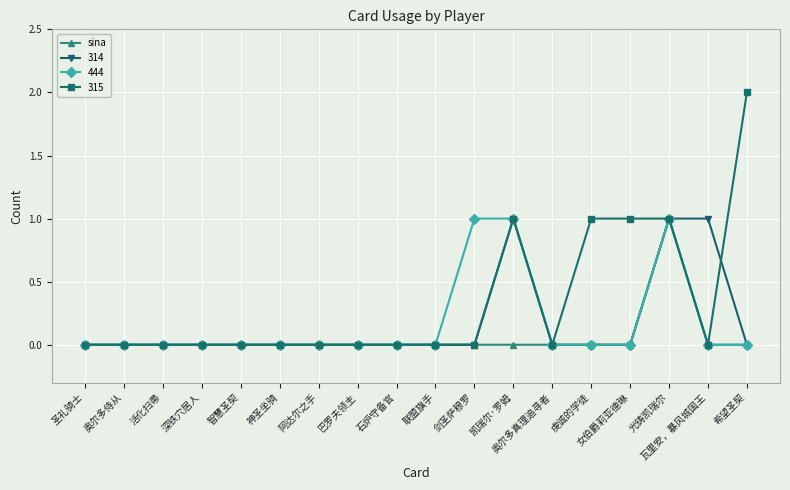

True or false: sina has more than 0 interior local peaks.

True